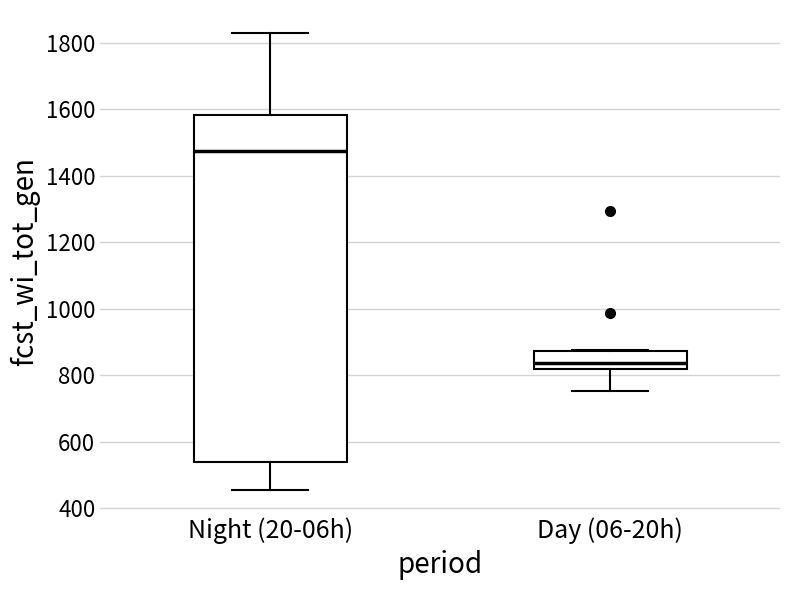

Comparing the boxes themselves (not the whiskers), which one is the tallest?

Night (20-06h)